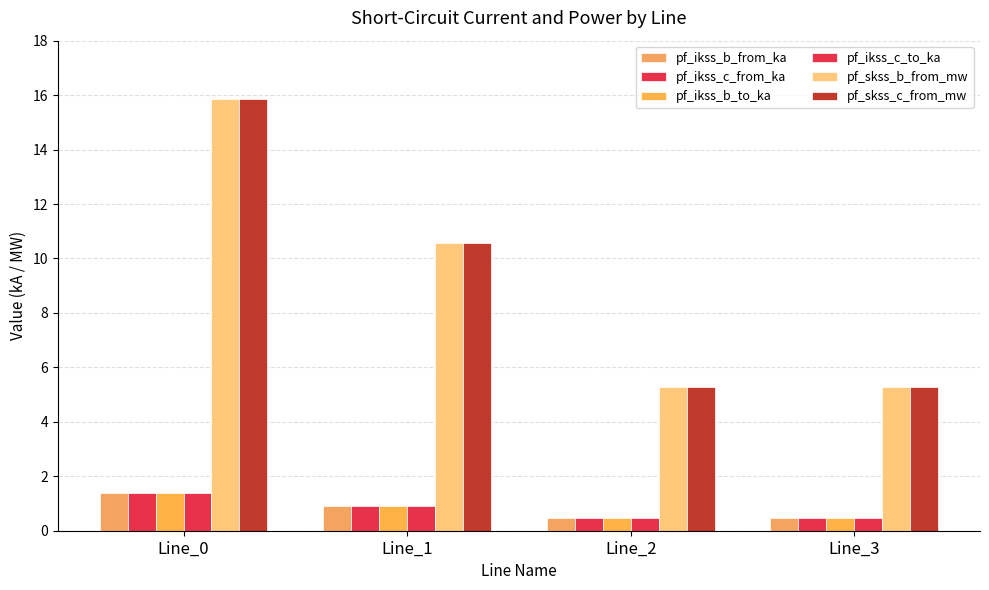

Which series changed the most between Line_0 and Line_2?

pf_skss_b_from_mw